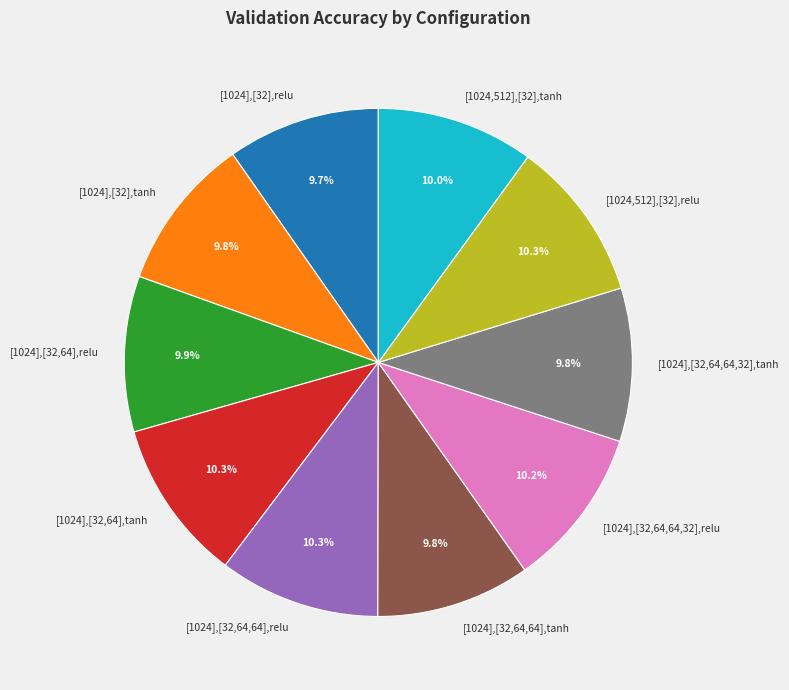

Is there any slice that represents more than half of the pie?

No